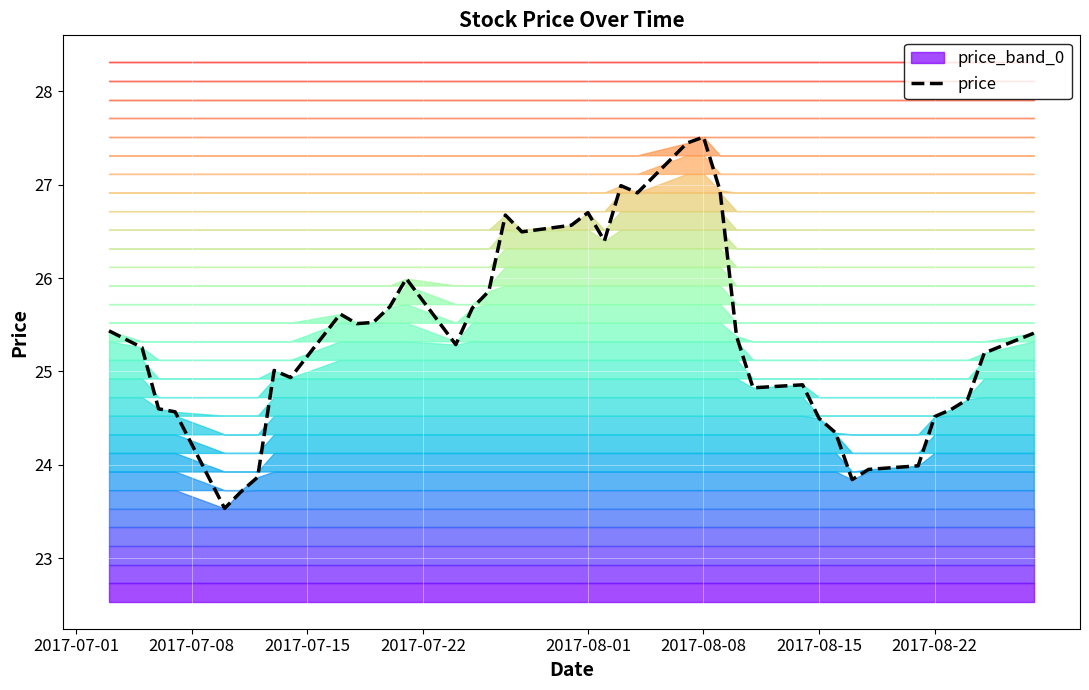

What is the maximum value shown in the chart?

27.5